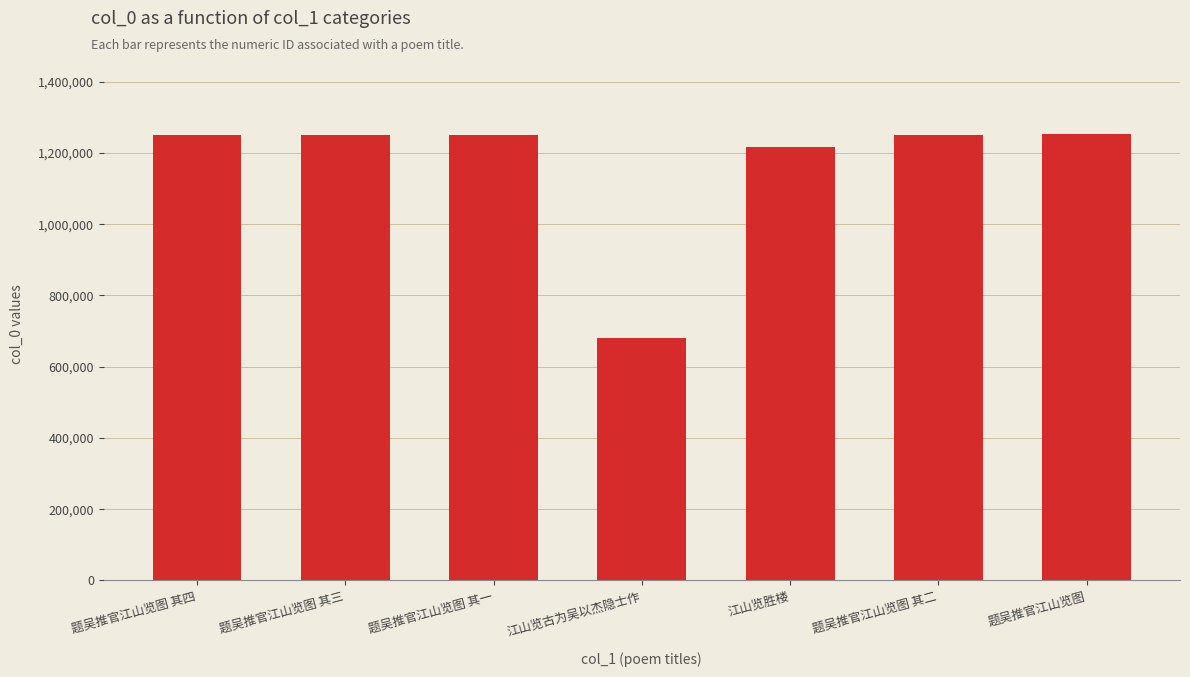

How many data points does each series have?

7